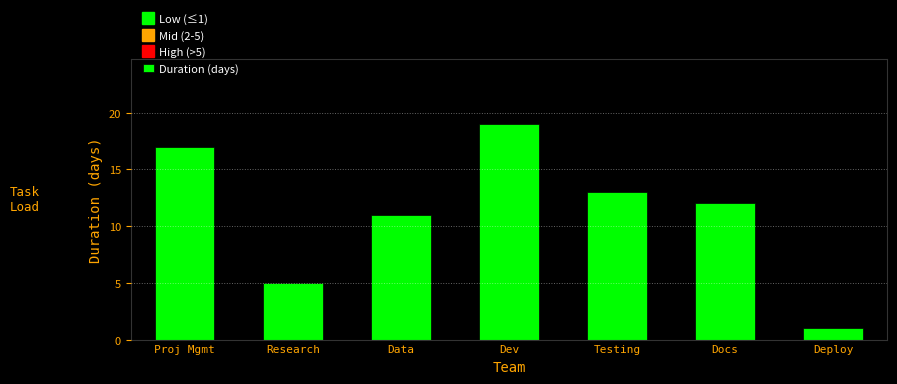

List the labels in order of value, largest first.

Dev, Proj Mgmt, Testing, Docs, Data, Research, Deploy